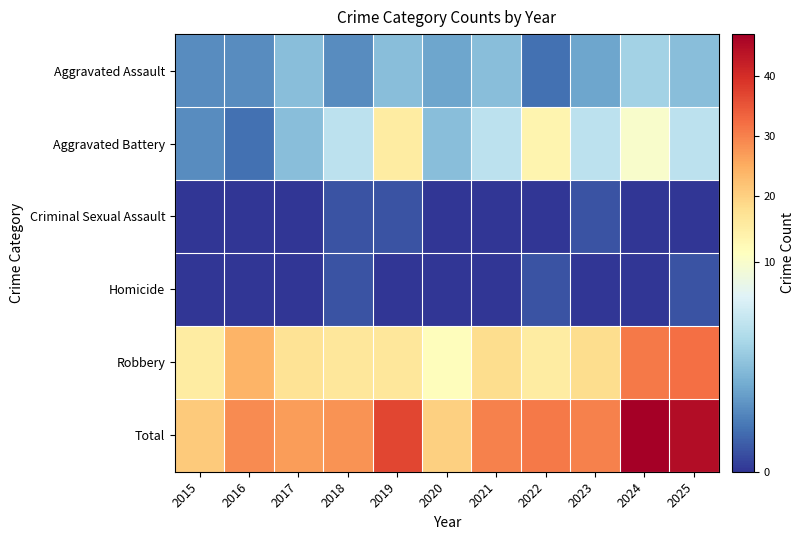

Which has a higher value, 2019 or 2024?

2024